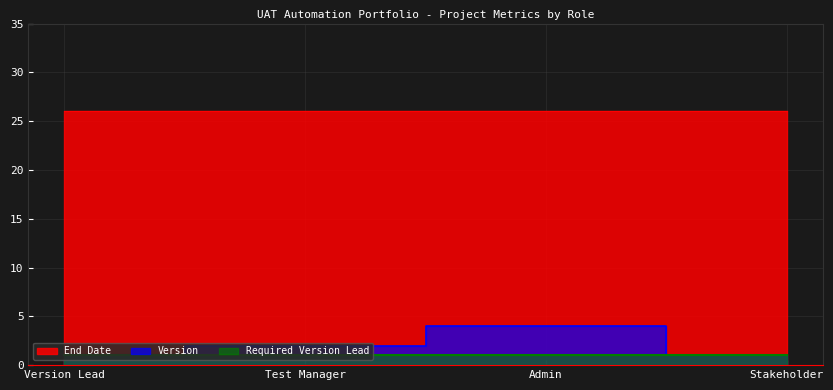

What is the minimum value for Required Version Lead?

1.0